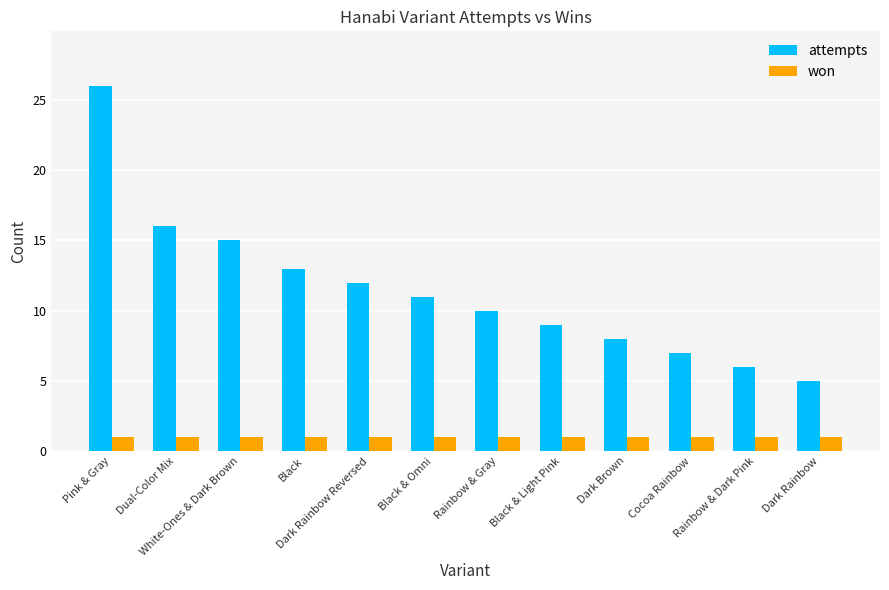

What is the value of the won bar at the 8th from the left?

1